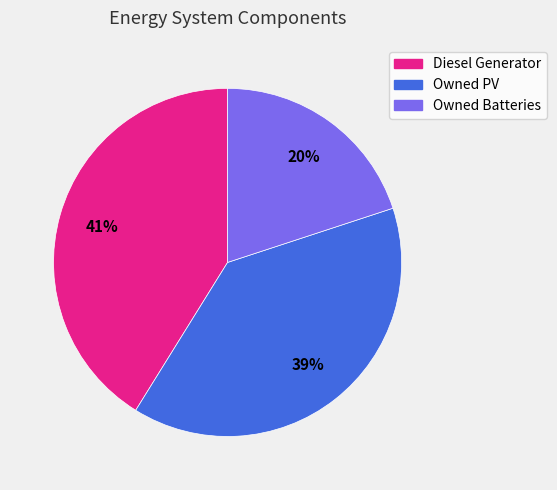

Is there any slice that represents more than half of the pie?

No